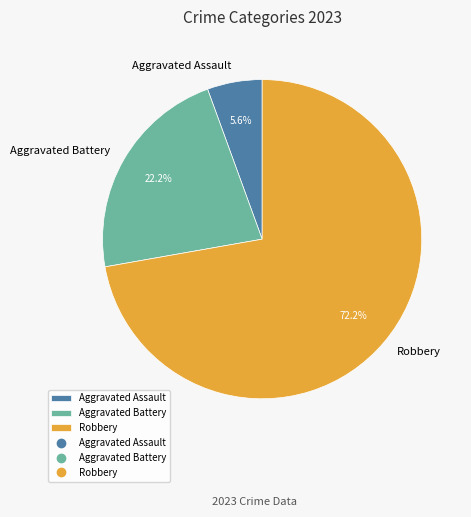

To the nearest percent, what is the average slice percentage?

33%